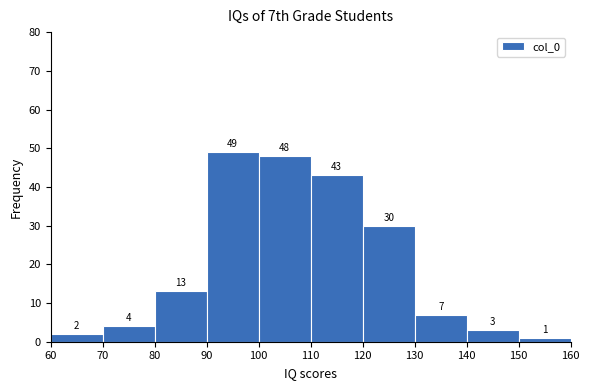

Reading left to right, transcribe this chart: for each bar, give the range it covers on the x-axis and its height.

60 to 70: 2
70 to 80: 4
80 to 90: 13
90 to 100: 49
100 to 110: 48
110 to 120: 43
120 to 130: 30
130 to 140: 7
140 to 150: 3
150 to 160: 1